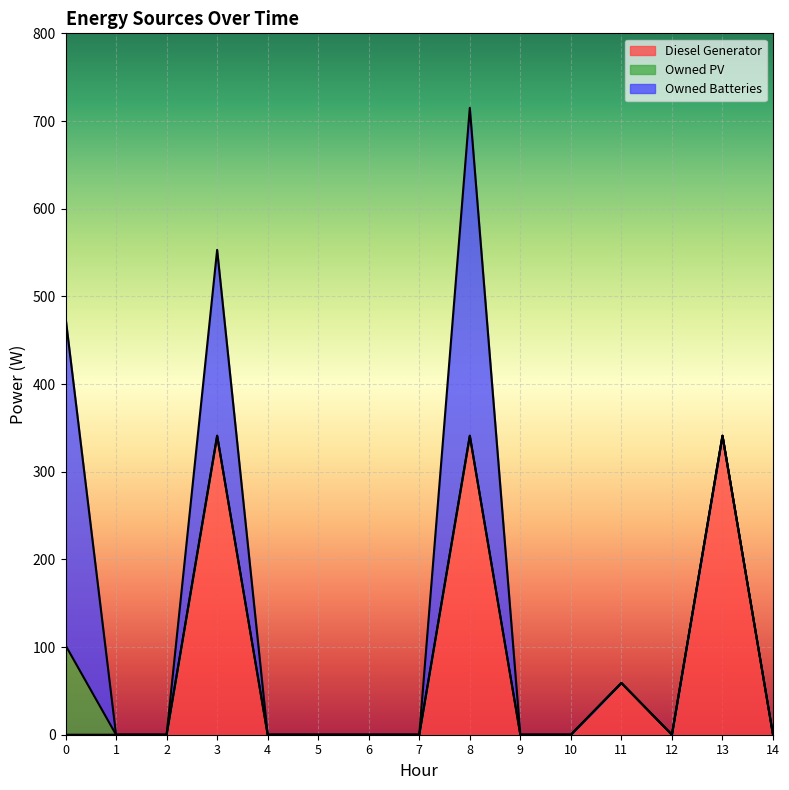

Is it true that Diesel Generator equals 0 at 14?

True